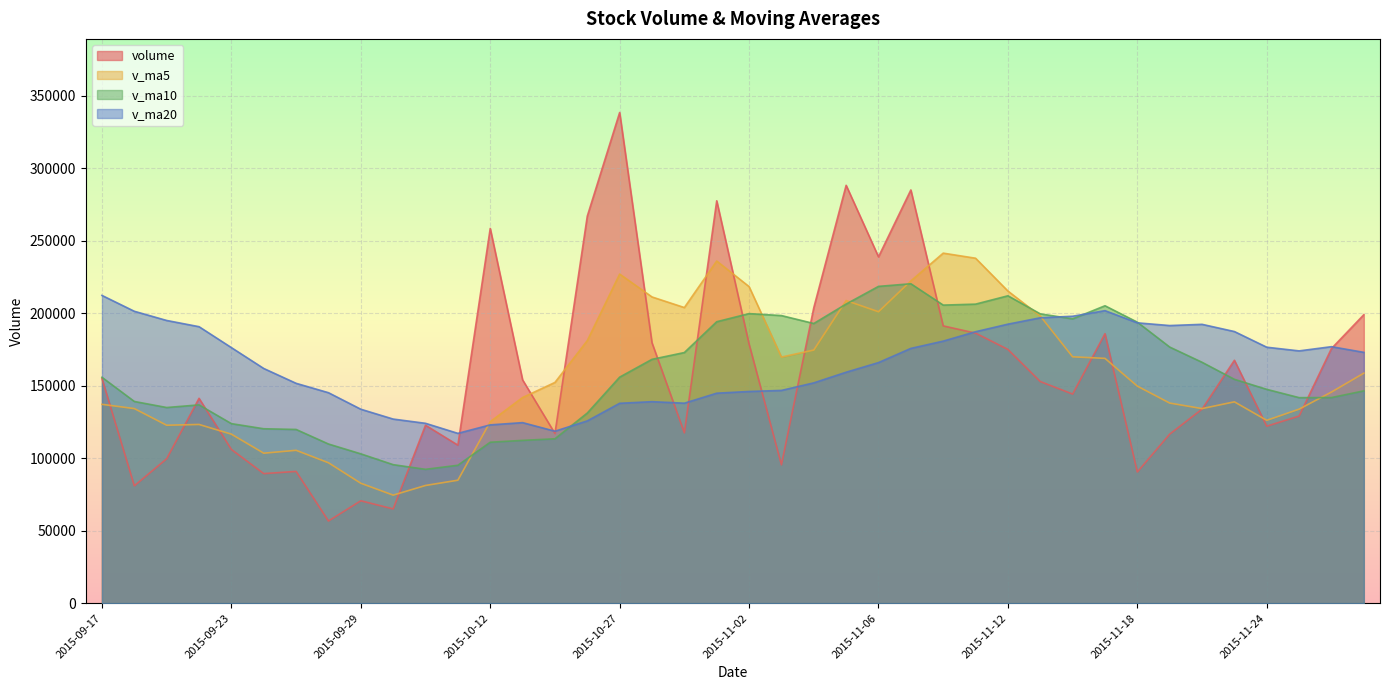

The value of v_ma20 at 2015-11-20 is 273161.2. True or false?

False